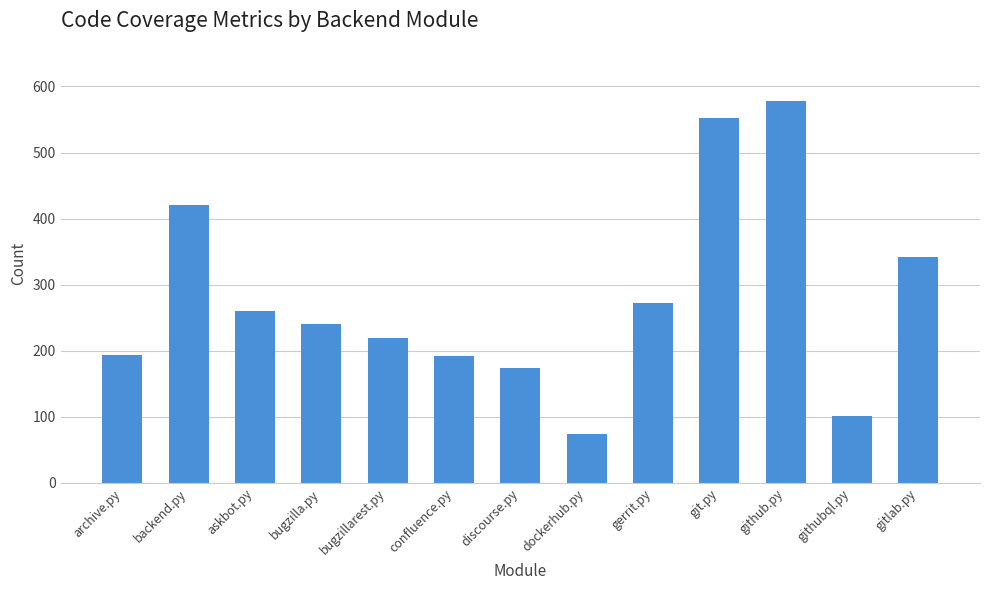

What is the label of the 8th bar from the right?

confluence.py